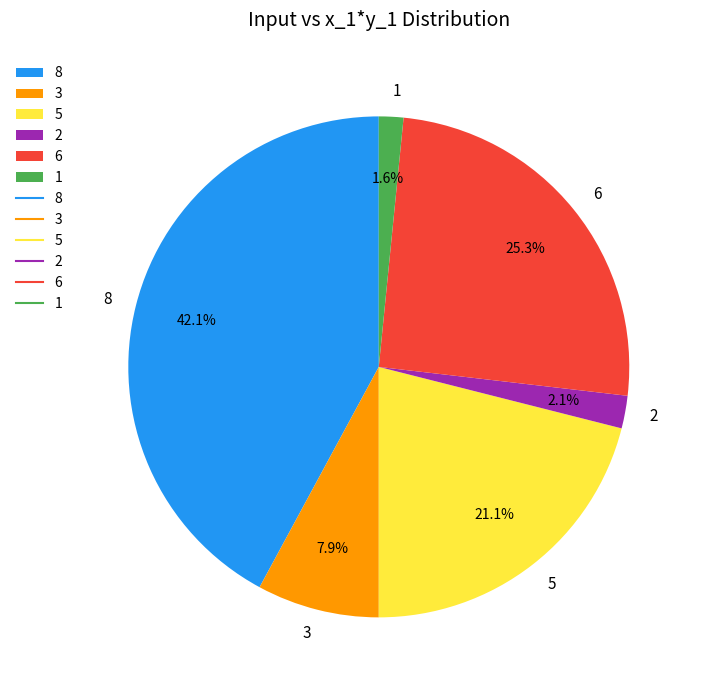

Does 8 represent more than half of the total?

No